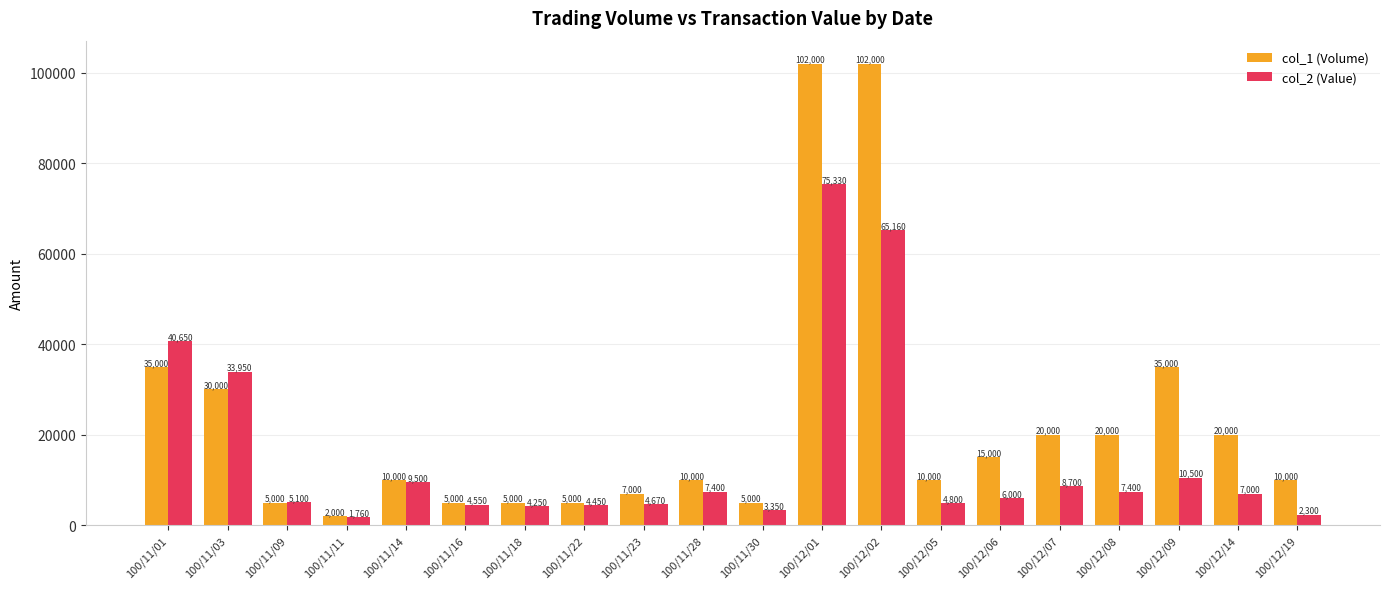

Are the bars grouped side by side (vs. stacked)?

Yes